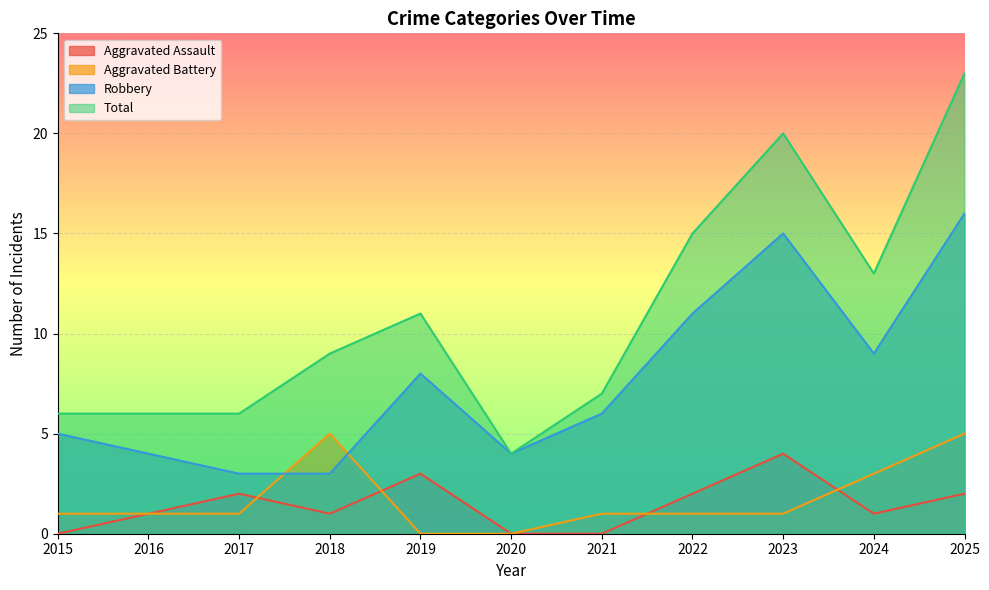

True or false: Robbery and Aggravated Assault intersect in this chart.

False